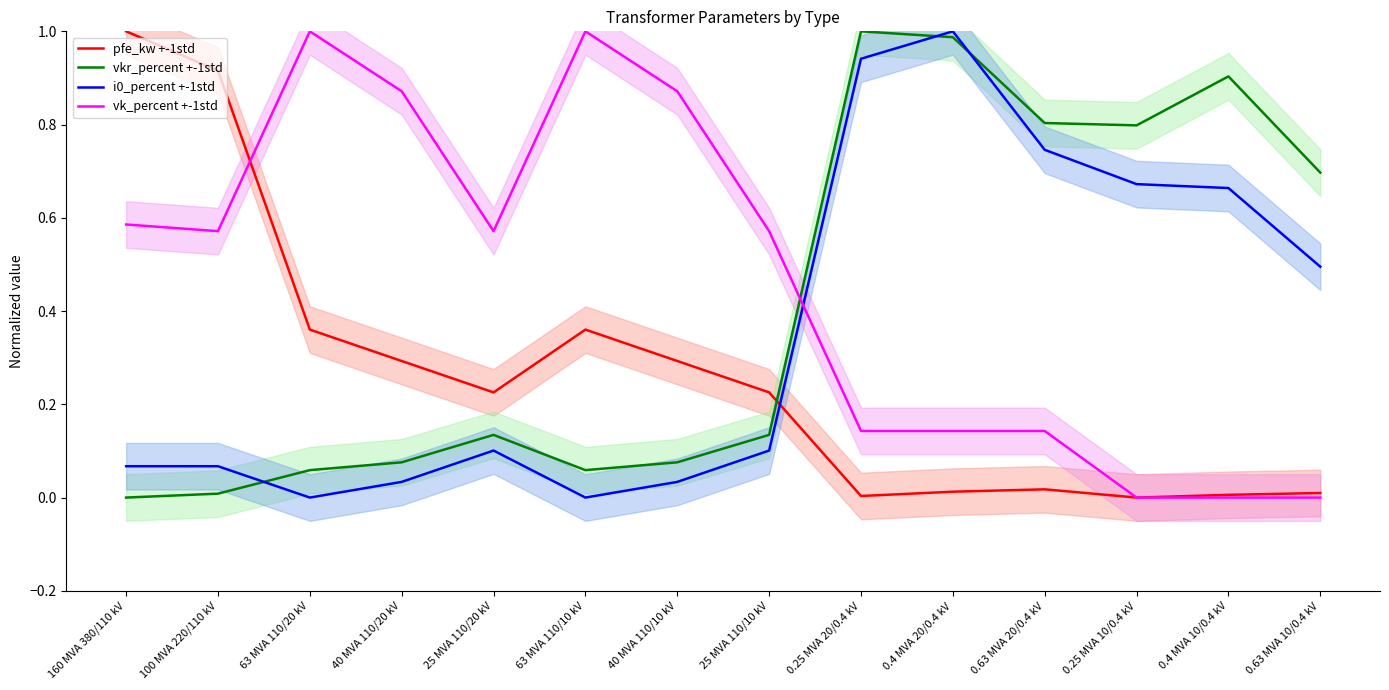

List the series in order of their peak value, lowest first.

pfe_kw +-1std, vkr_percent +-1std, i0_percent +-1std, vk_percent +-1std